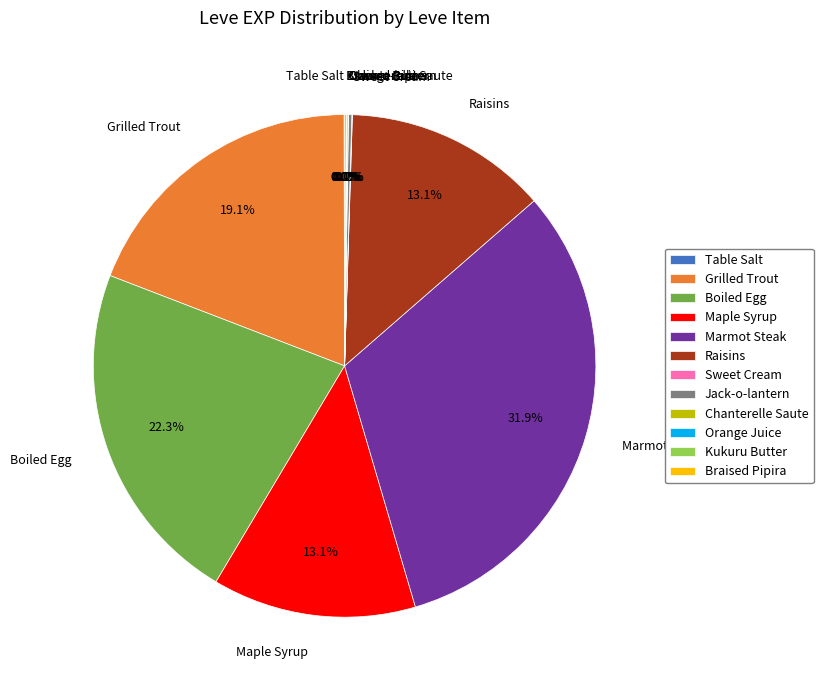

Is there a majority slice in this chart?

No